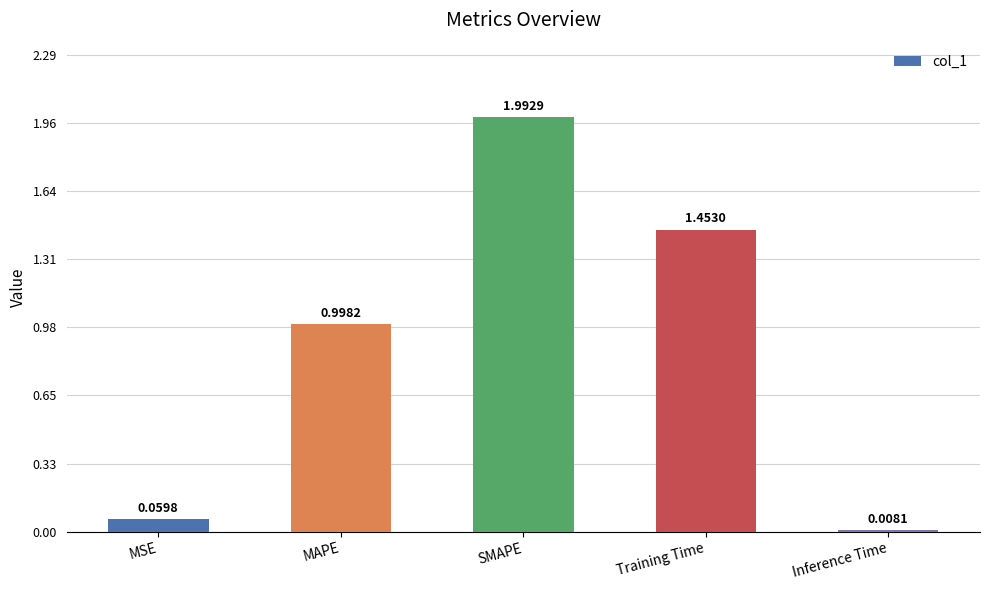

Which category has the lowest value across all series?

Inference Time